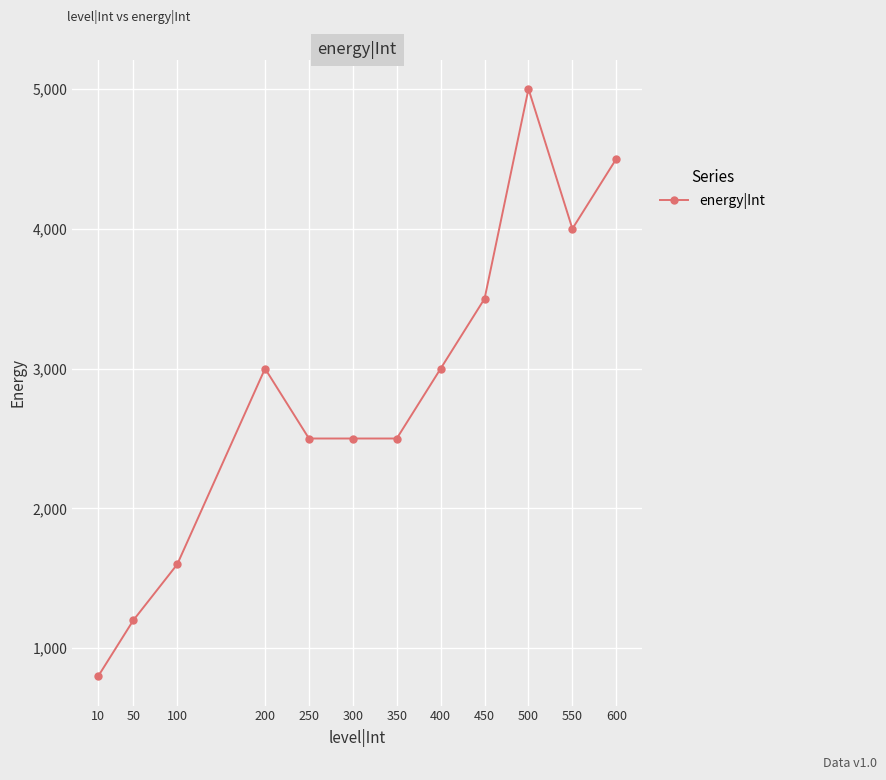

How many values are below 3000?

6